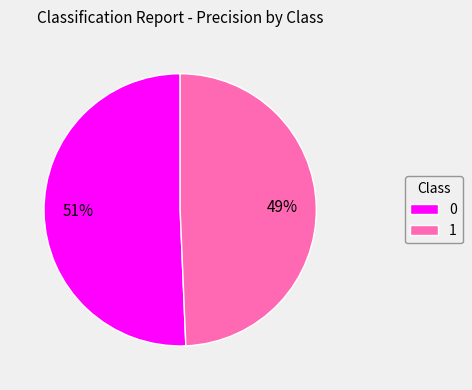

Count the number of slices in the pie.

2